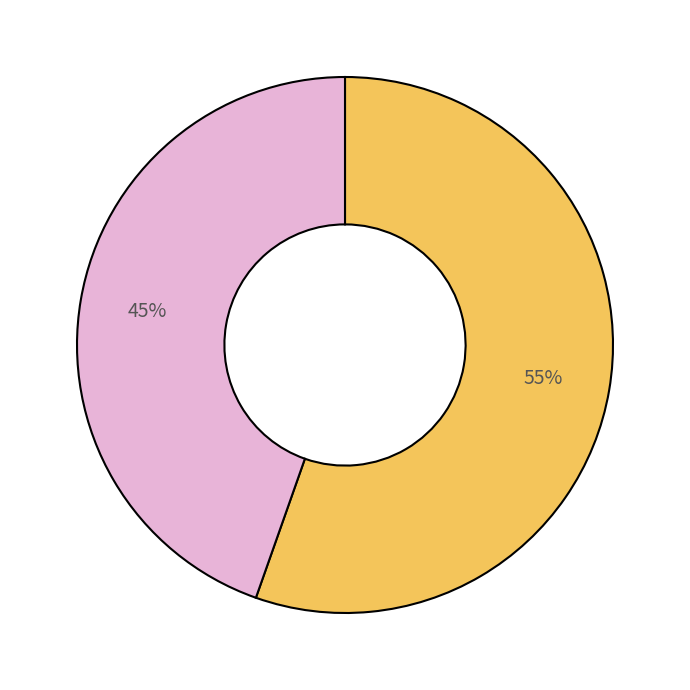

To the nearest percent, what is the average slice percentage?

50%